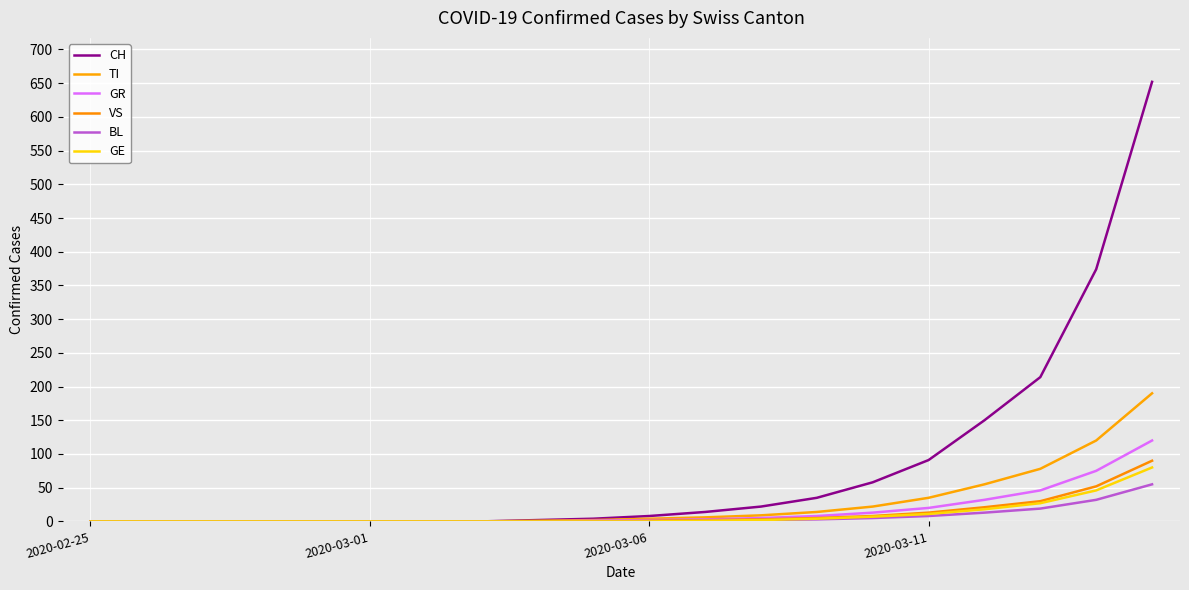

What is the sum of all TI values?

536